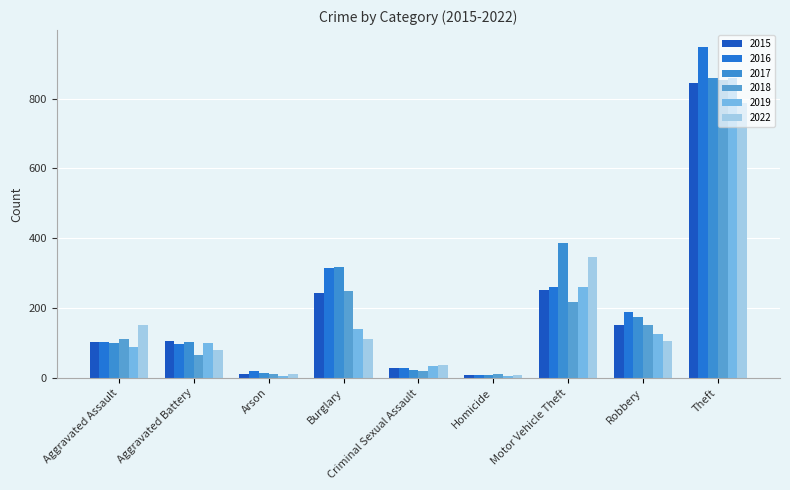

How many bars are there in total?

54